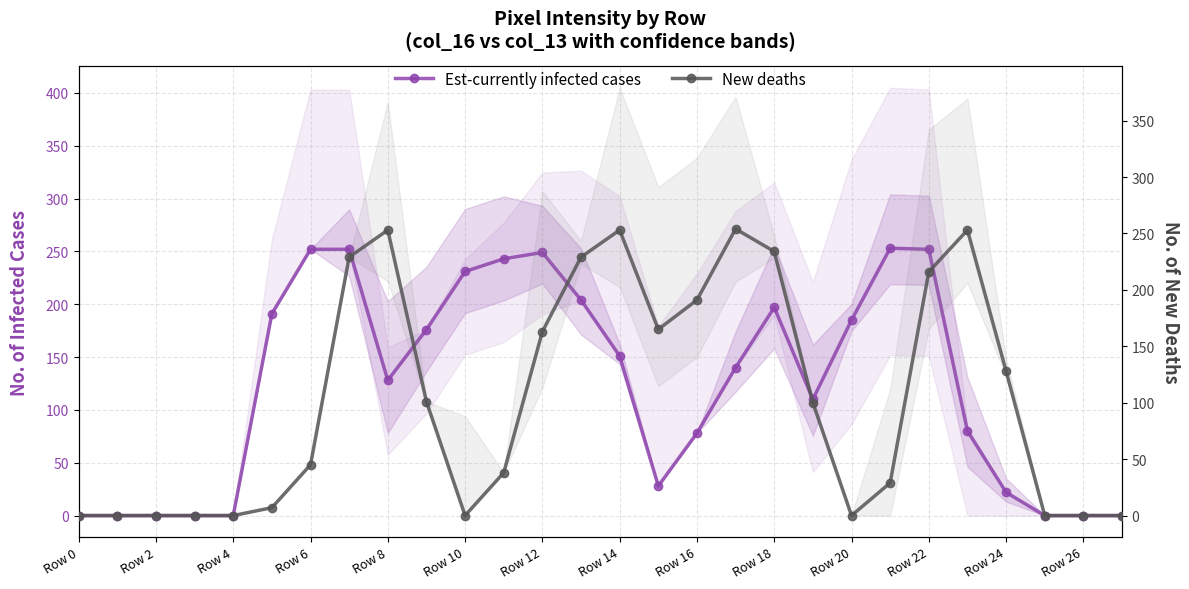

Which has a higher value, 27 or 17?

17